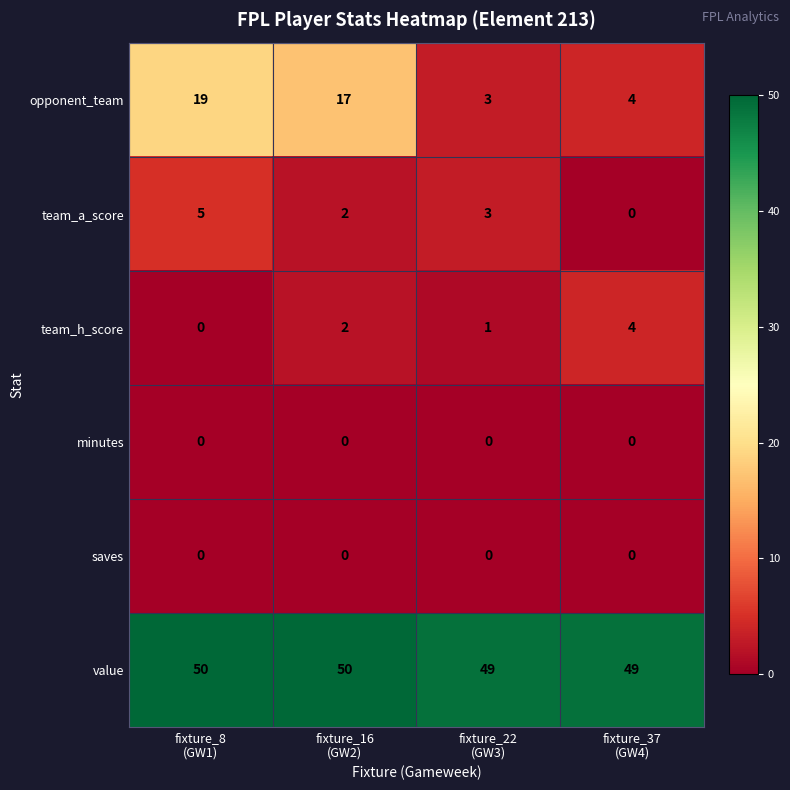

Which series has the widest spread of values?

opponent_team